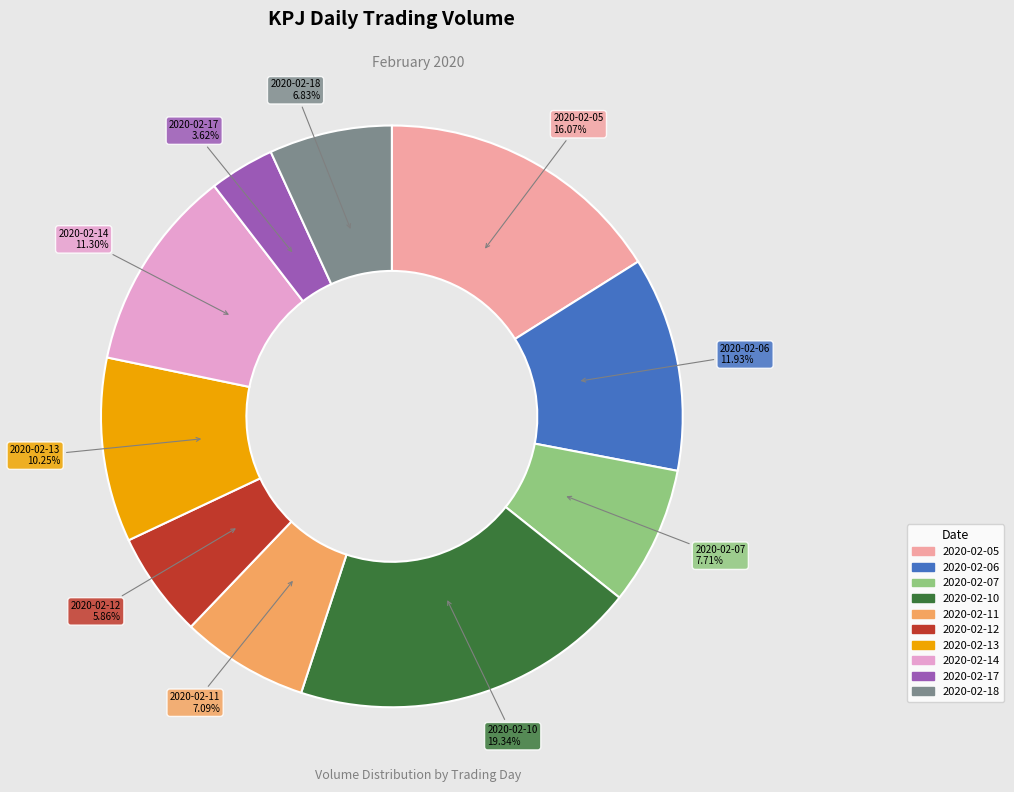

Which slice is the smallest?

2020-02-17